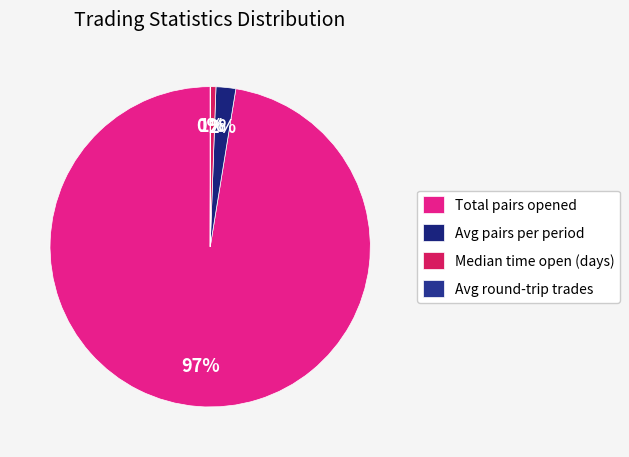

What percentage is NOT represented by Avg round-trip trades?

100.0%